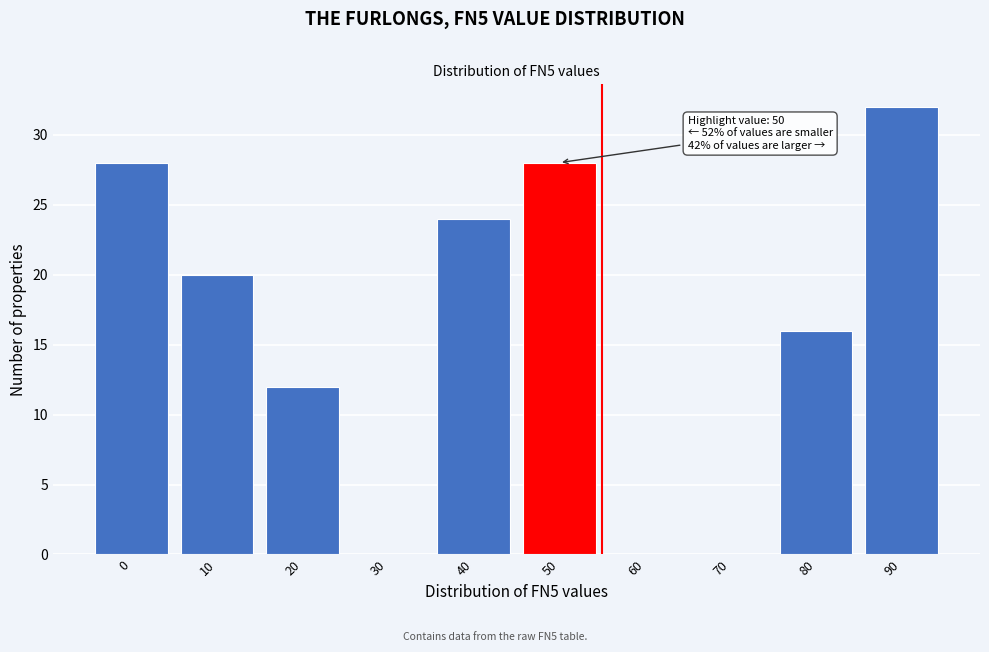

Reading left to right, extract all data points from this chart.

0=28	10=20	20=12	30=0	40=24	50=28	60=0	70=0	80=16	90=32